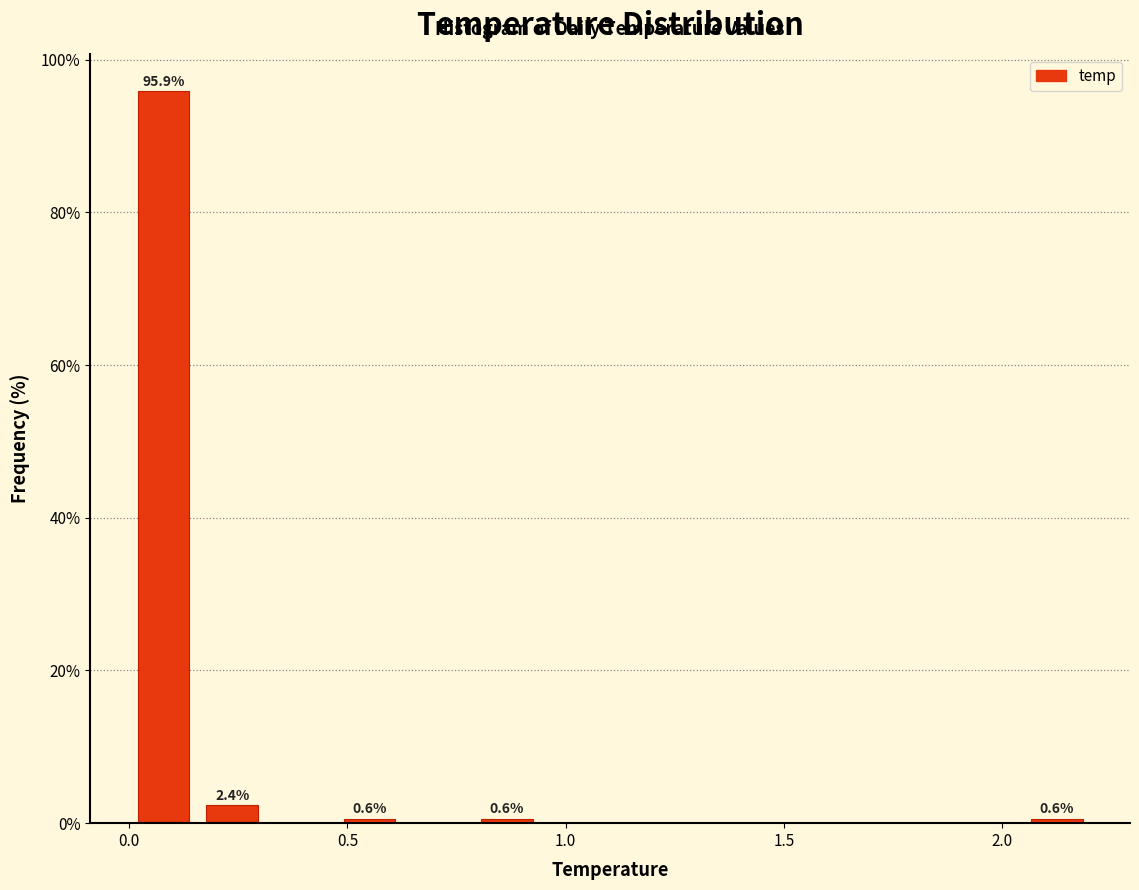

Around what value on the x-axis is the tallest bar? Give the approximate position of its centre, as read against the axis.

0.10